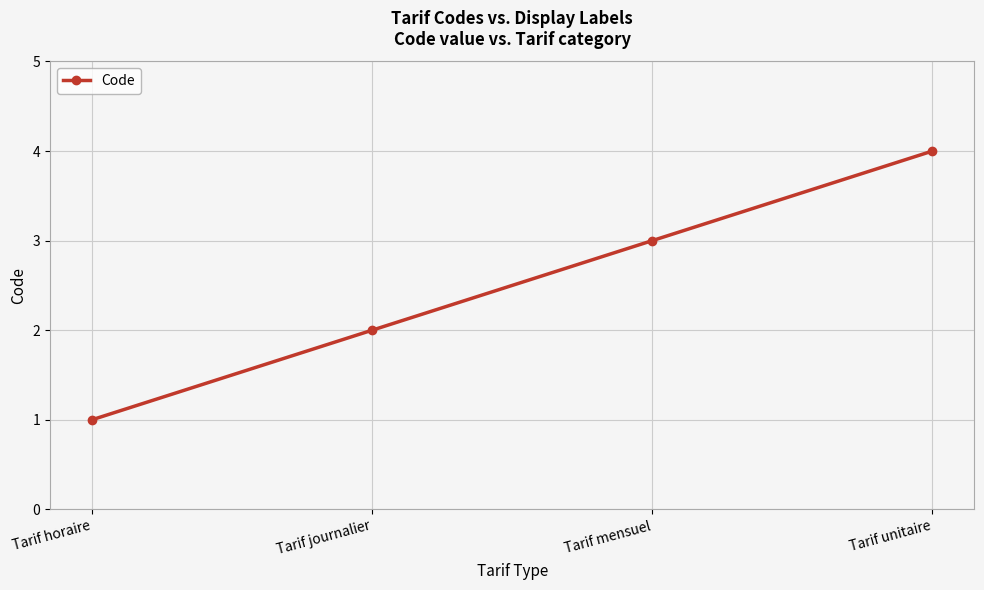

What is the change in value from Tarif horaire to Tarif mensuel?

+2